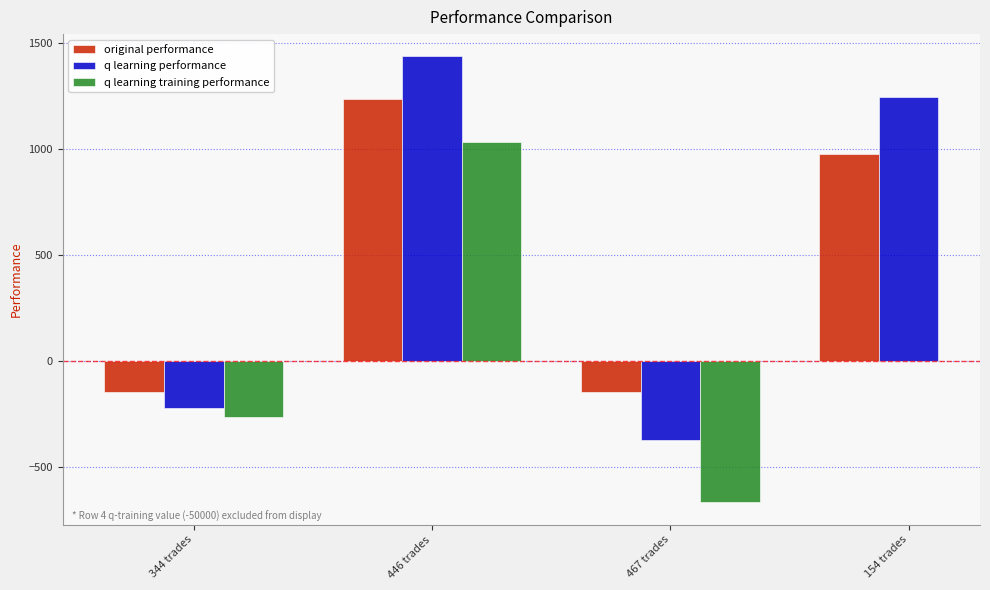

What is the value of the q learning training performance bar at the 2nd from the left?

1029.8